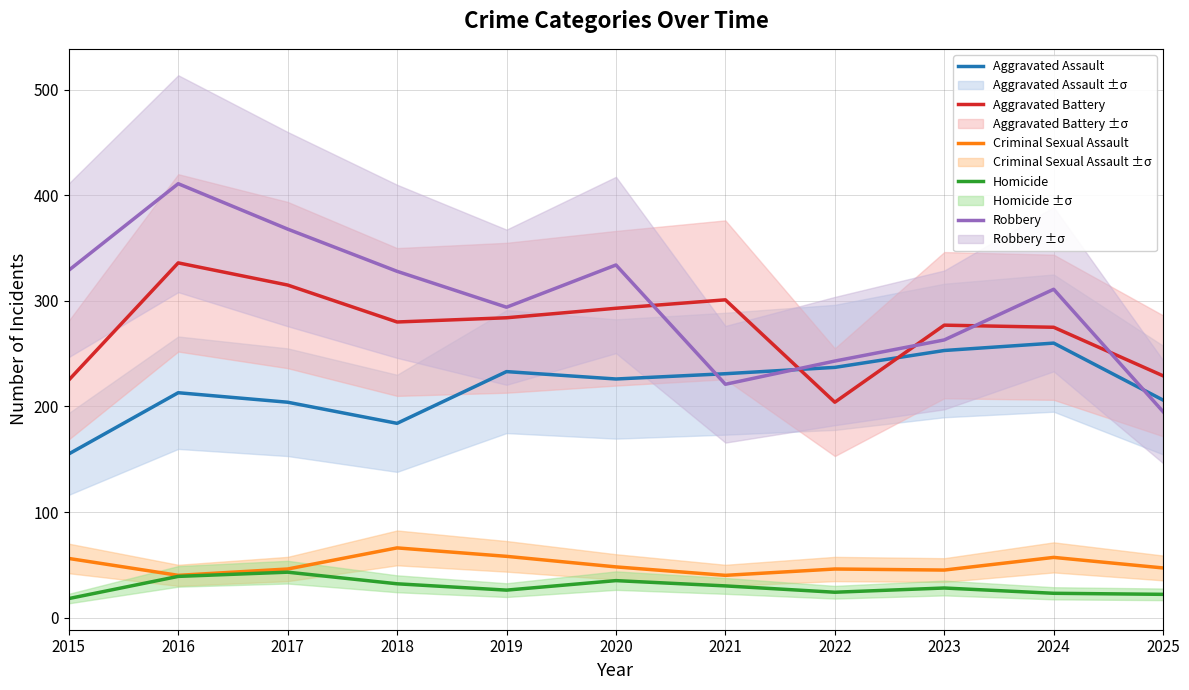

Reading left to right, transcribe all the data shown in this chart.

Aggravated Assault: 155	213	204	184	233	226	231	237	253	260	206
Aggravated Battery: 225	336	315	280	284	293	301	204	277	275	229
Criminal Sexual Assault: 56	40	46	66	58	48	40	46	45	57	47
Homicide: 18	39	43	32	26	35	30	24	28	23	22
Robbery: 329	411	368	328	294	334	221	243	263	311	195